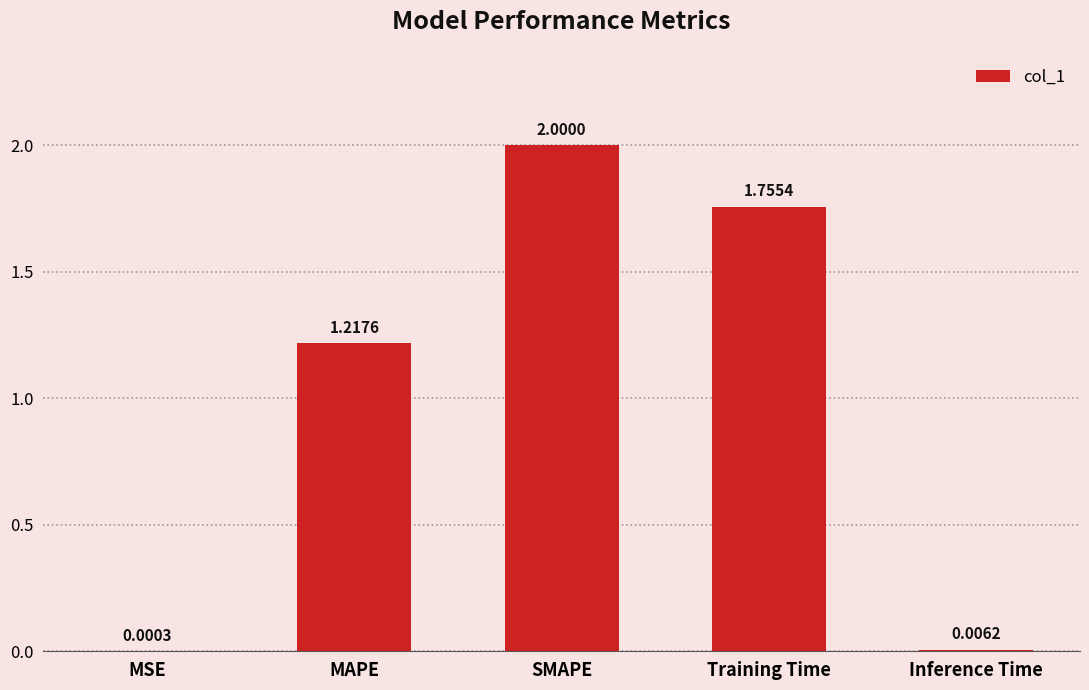

At which label does the data first exceed 1?

MAPE